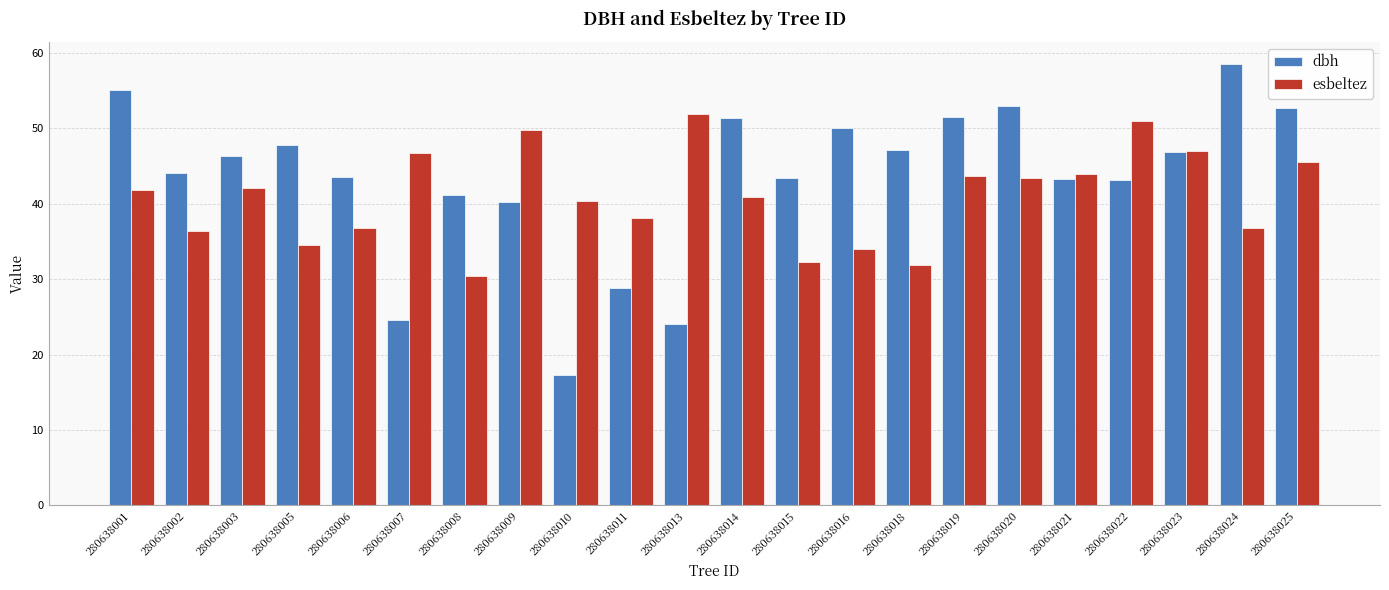

What is the value of the dbh bar at the 20th from the left?

46.8